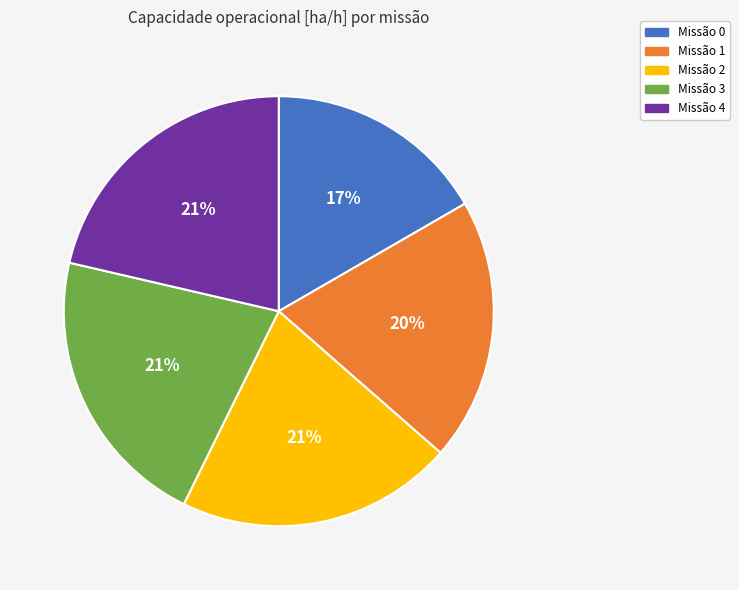

Is it true that Missão 0 is 29% of the pie?

False